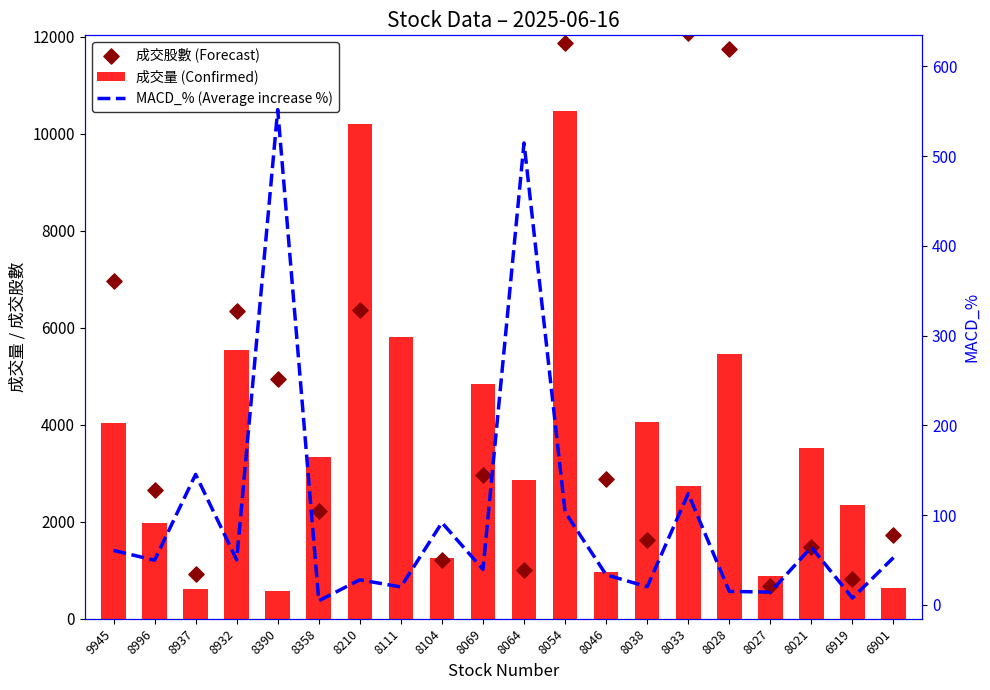

Which series has the largest Y range (max minus min)?

成交股數 (Forecast)